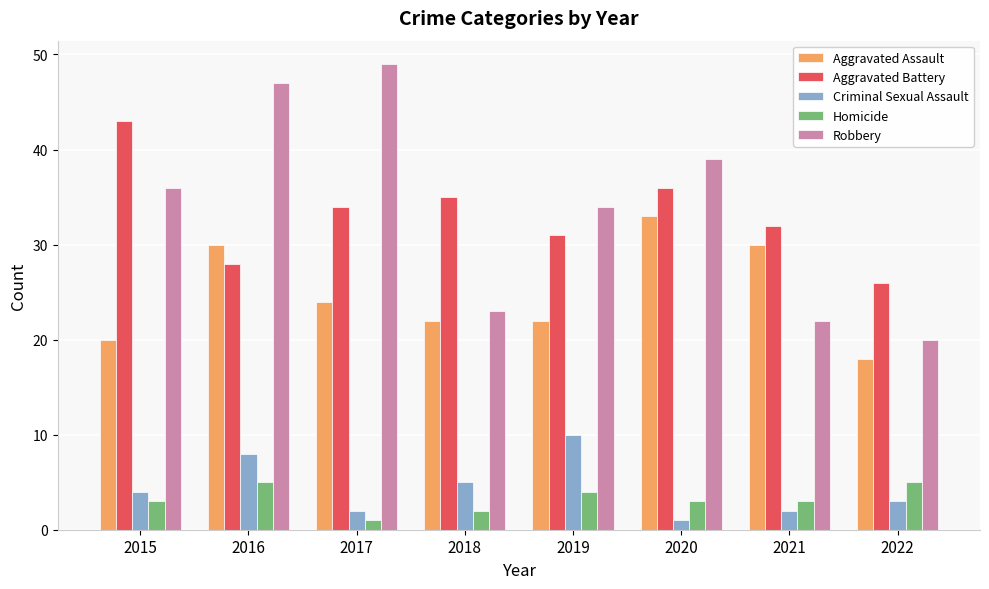

The value of Aggravated Assault at 2022 is 18. True or false?

True